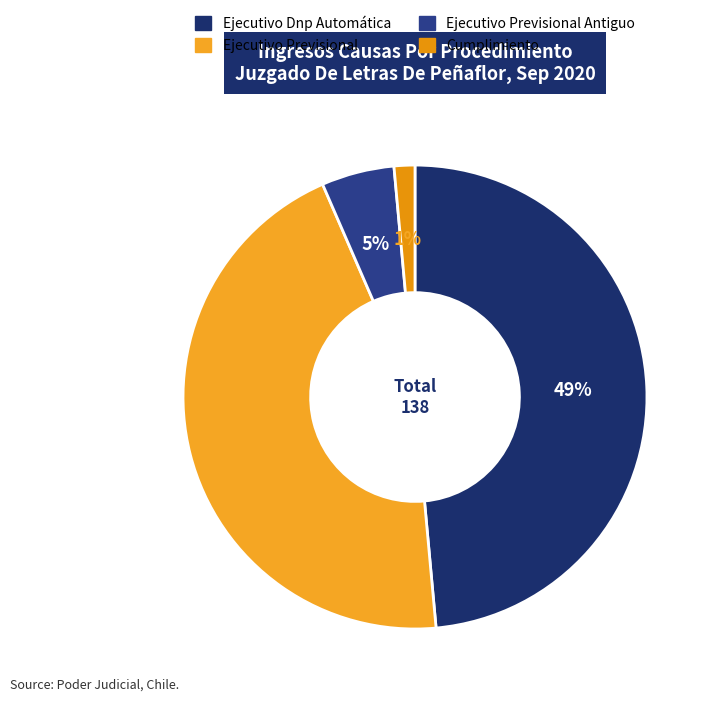

To the nearest percent, what is the average slice percentage?

25%